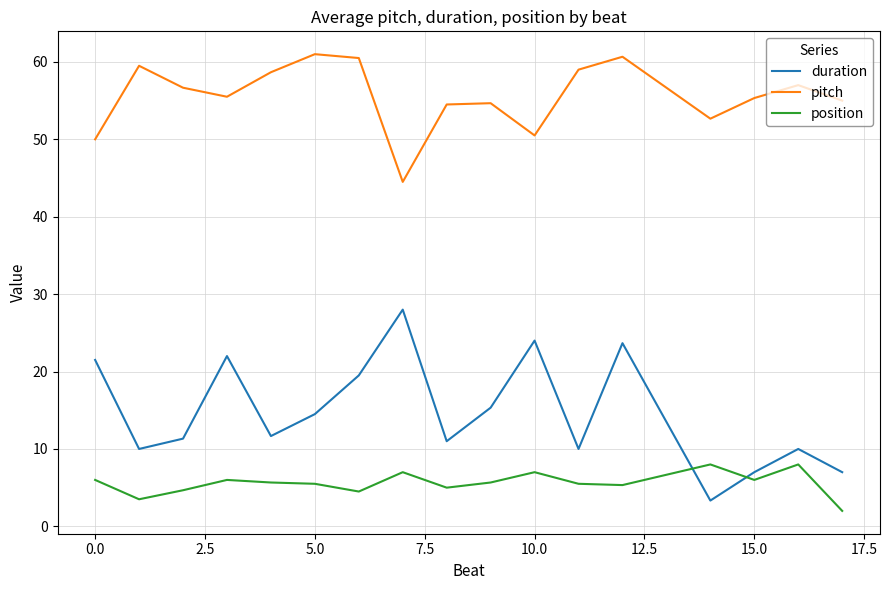

Which series has the widest spread of values?

duration